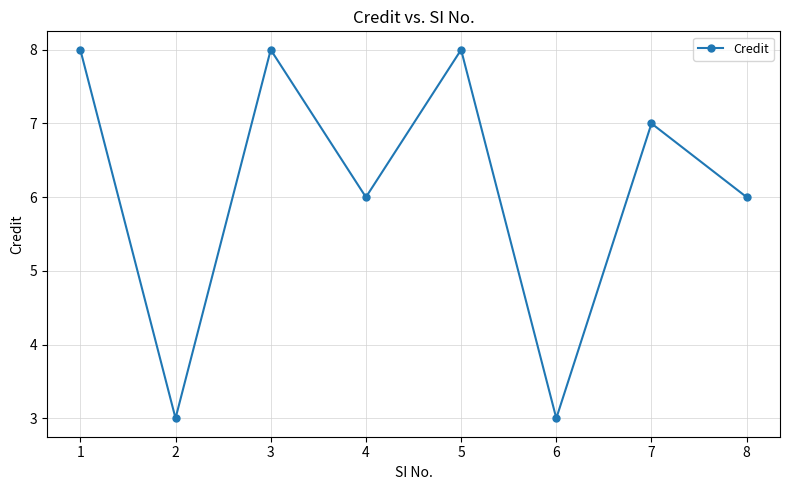

How many points are lower than both their immediate neighbors (excluding endpoints)?

3